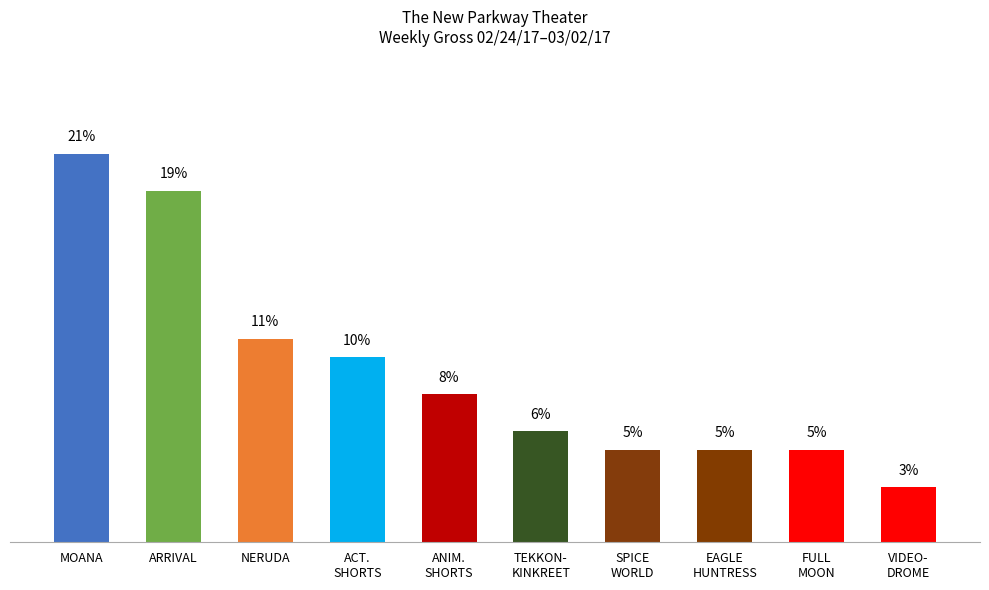

What is the label of the 1st bar from the left?

MOANA